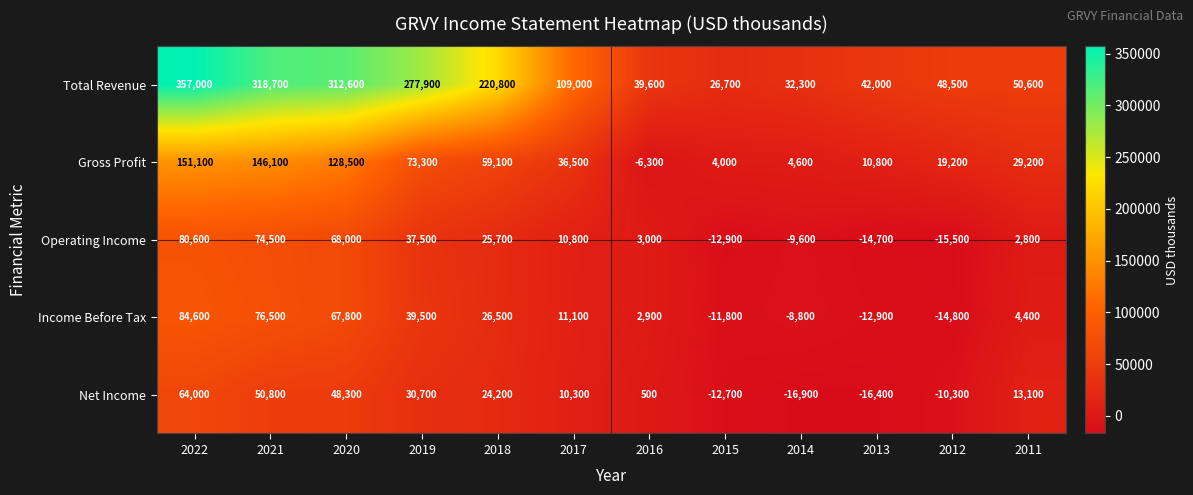

What is the maximum value shown in the chart?

357000